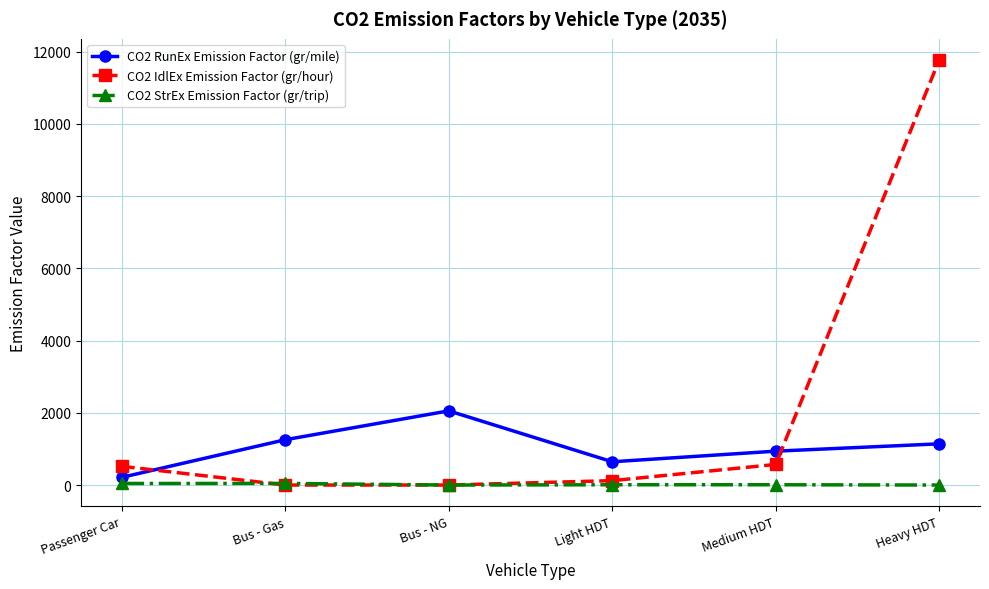

Which series has the widest spread of values?

CO2 IdlEx Emission Factor (gr/hour)